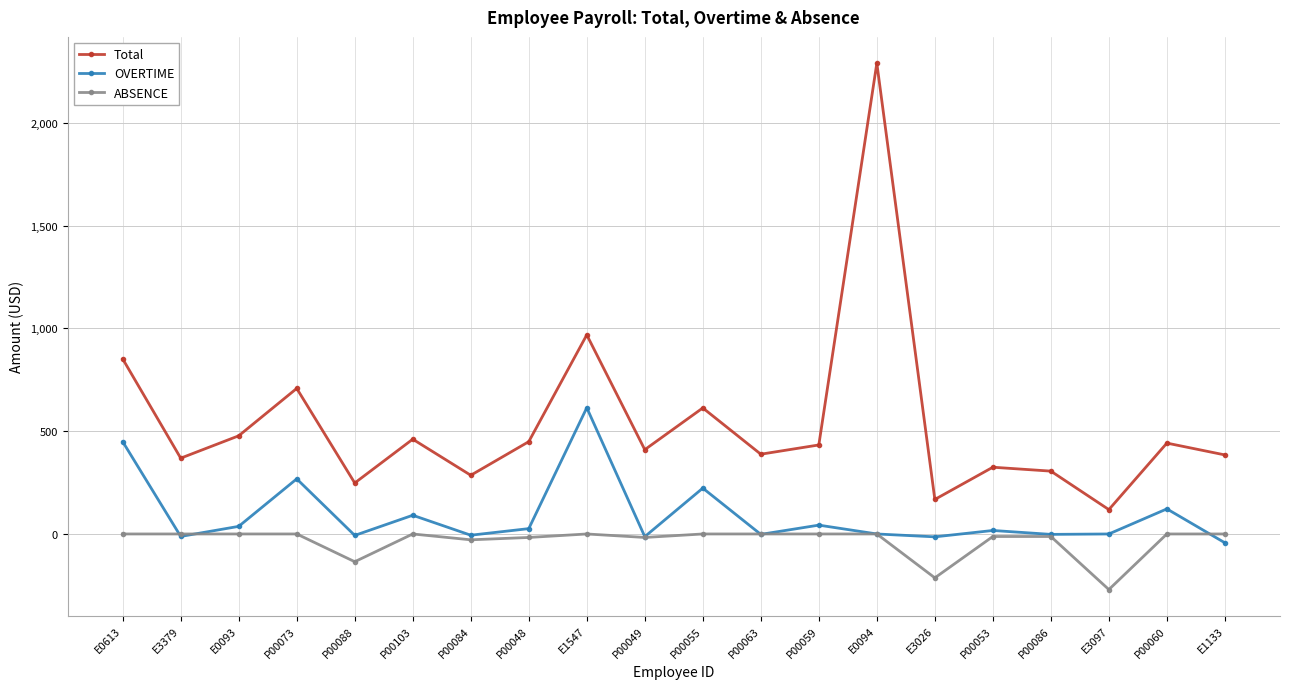

What is the highest value of the OVERTIME series?

614.0